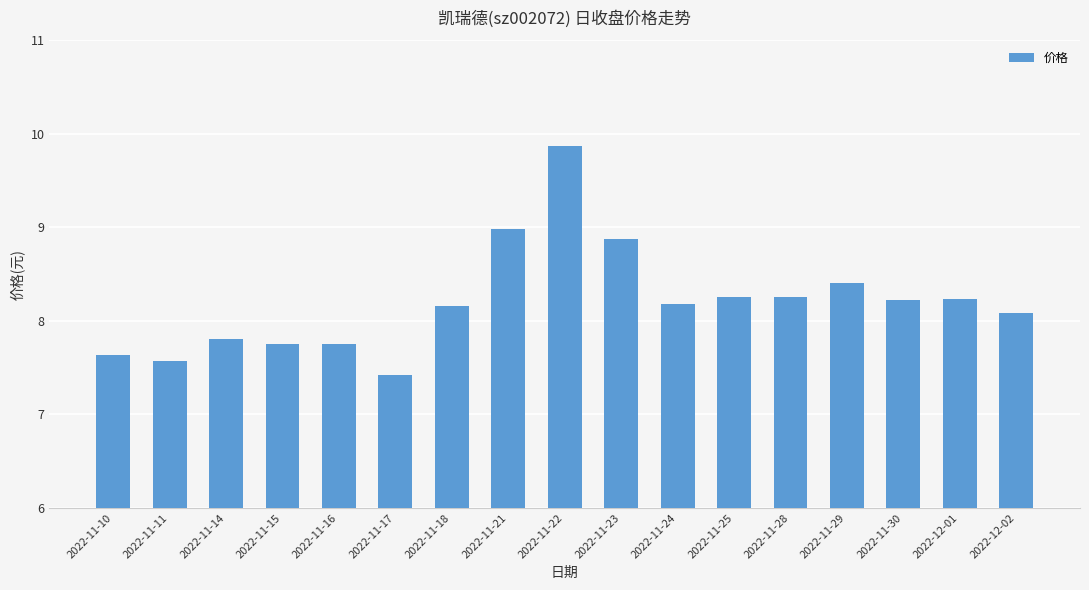

Read the value at 2022-11-21.

9.0